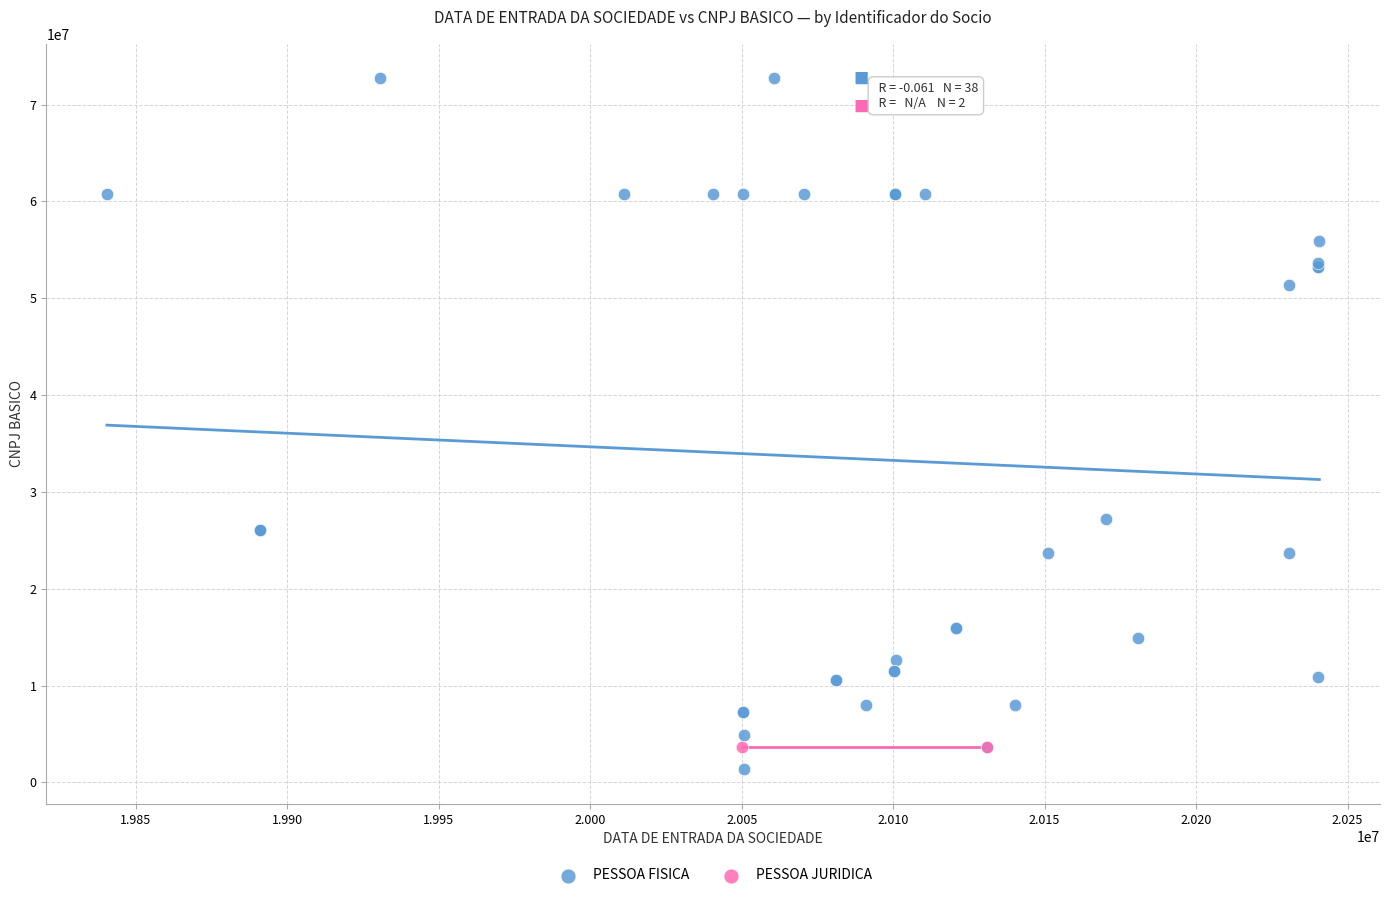

What are all the series names shown in the legend?

PESSOA FISICA, PESSOA JURIDICA